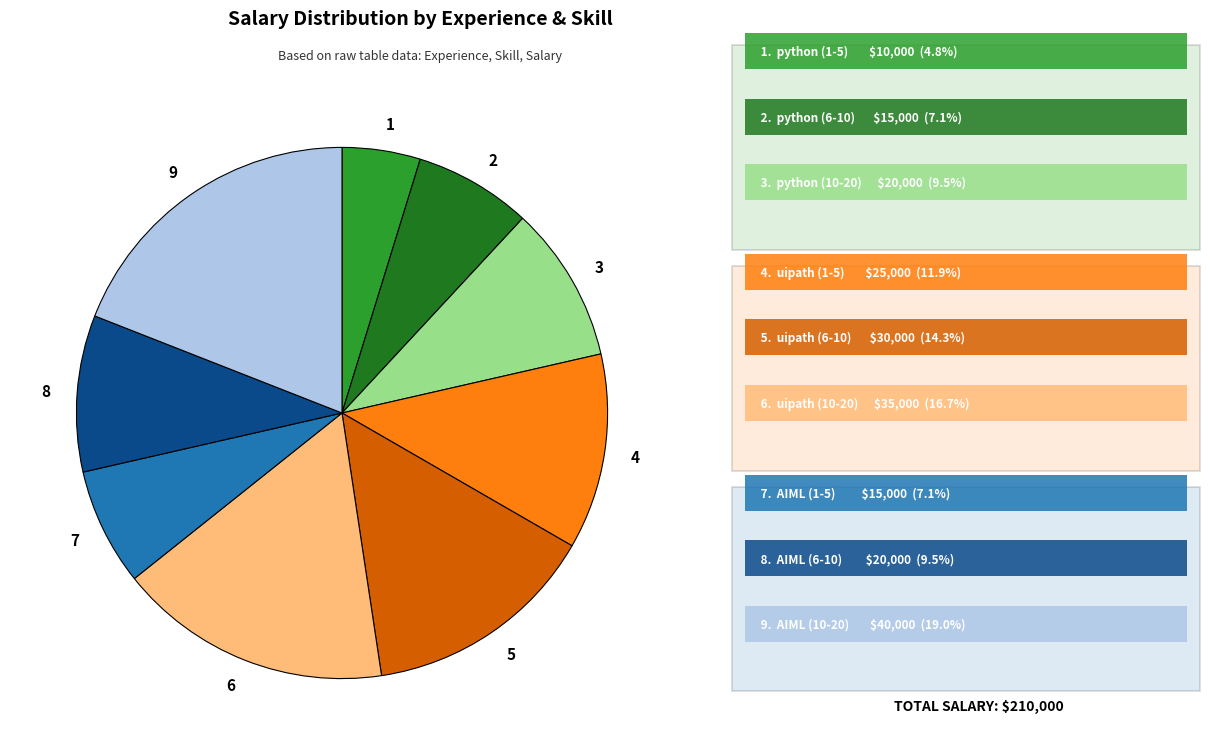

Which slice is the smallest?

1